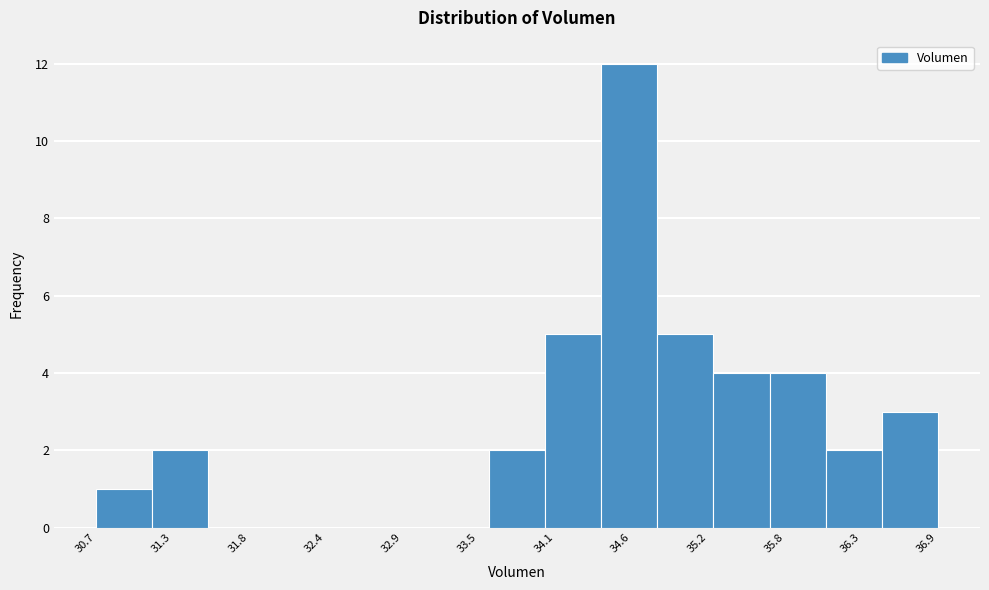

What is the height of the bar covering 35.2 to 35.7 on the x-axis? Neither the bar edges nor the heights are printed on the chart, so give them approximately, as read against the axes.

4